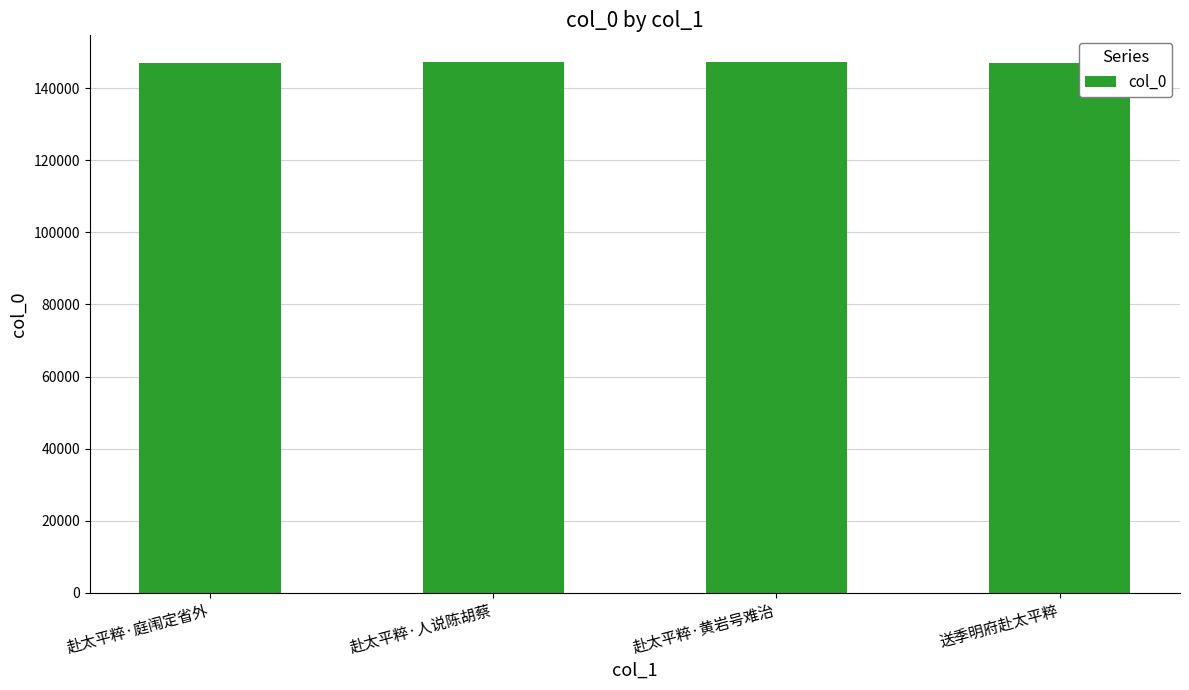

What value does the data have at 赴太平粹·庭闱定省外?

147043